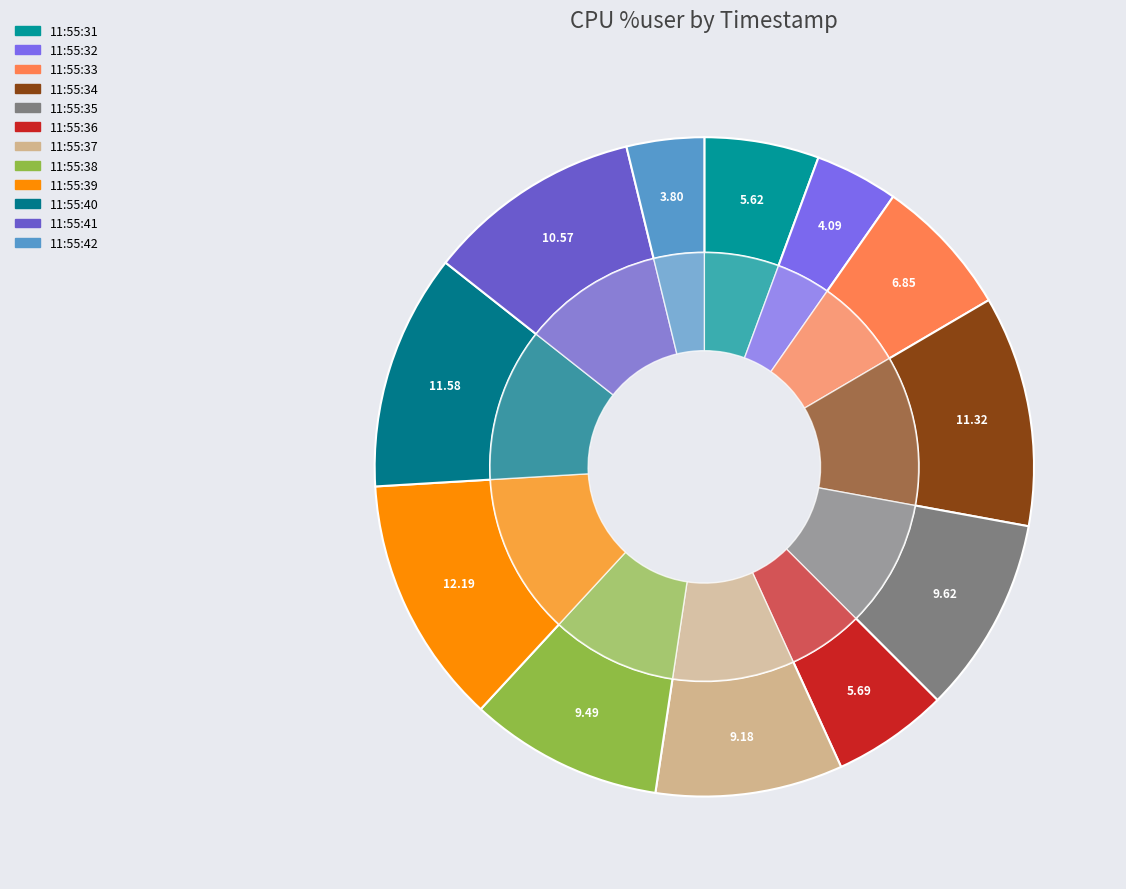

Between 11:55:42 and 11:55:32, which is larger?

11:55:32